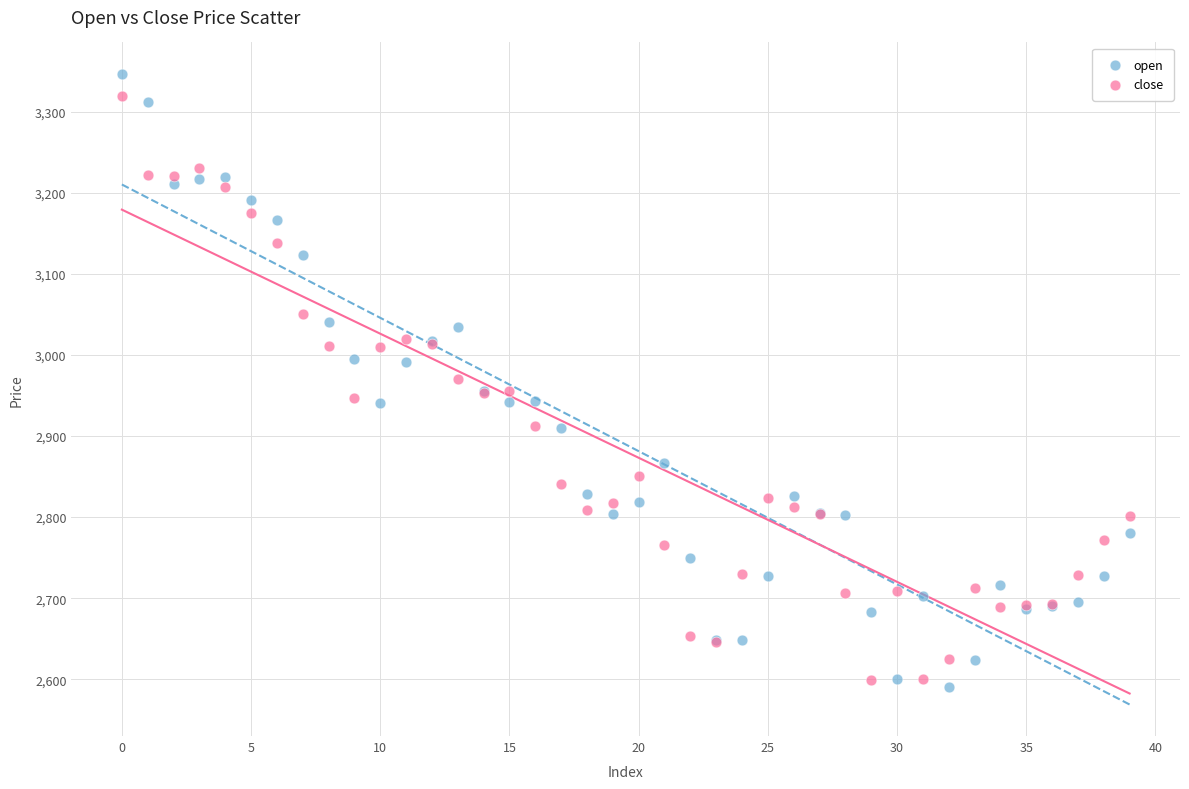

Which series contains the highest Y value?

open